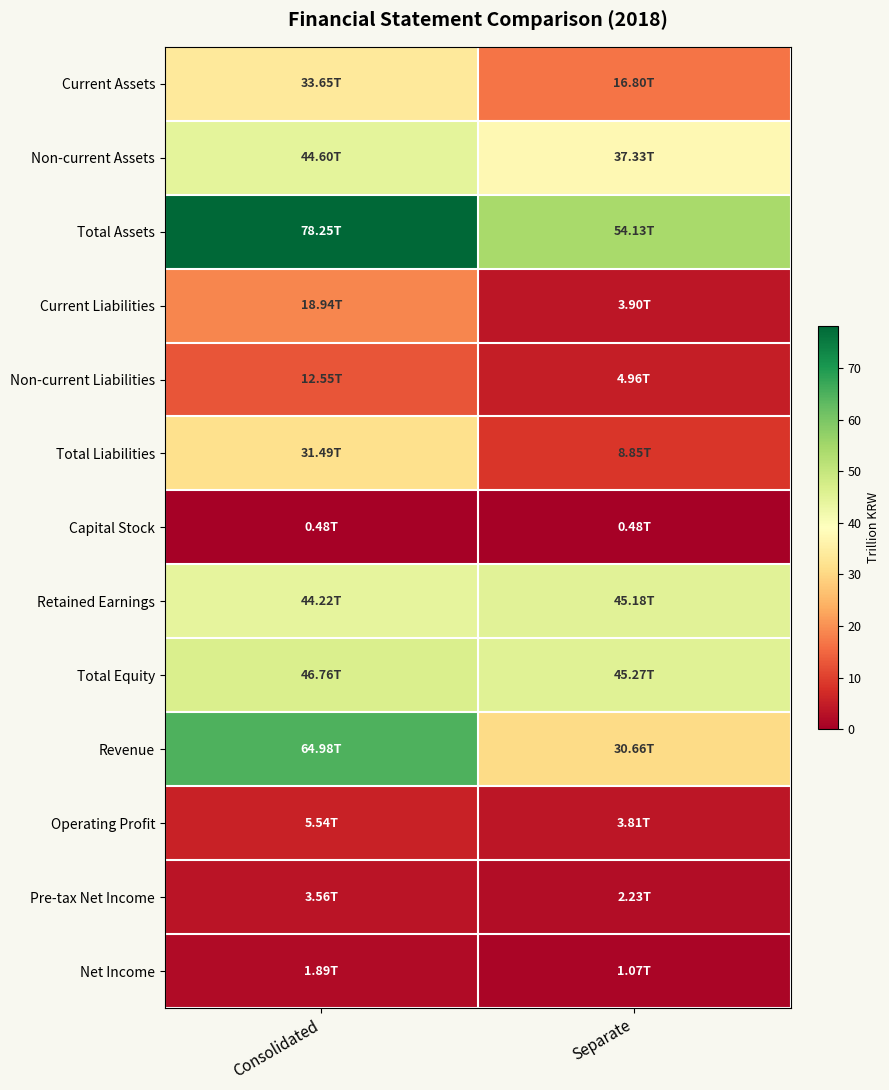

What is the difference between the highest and lowest values at Consolidated?

77.8